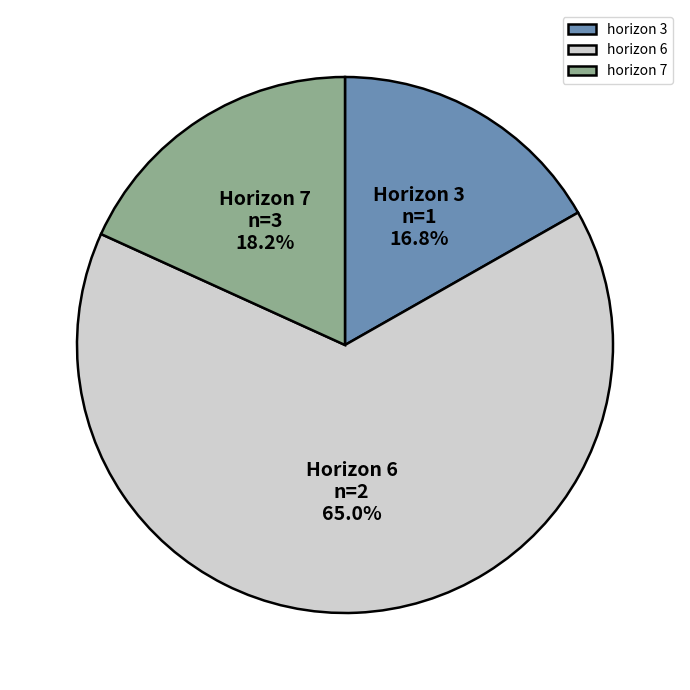

Which category has the smallest portion of the pie?

horizon 3